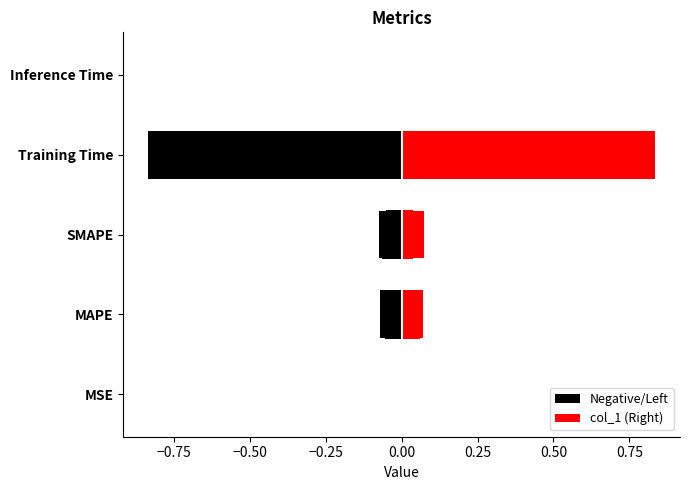

Reading left to right, list all the values displayed in this chart.

MSE=0.0	MAPE=0.1	SMAPE=0.1	Training Time=1.7	Inference Time=0.0